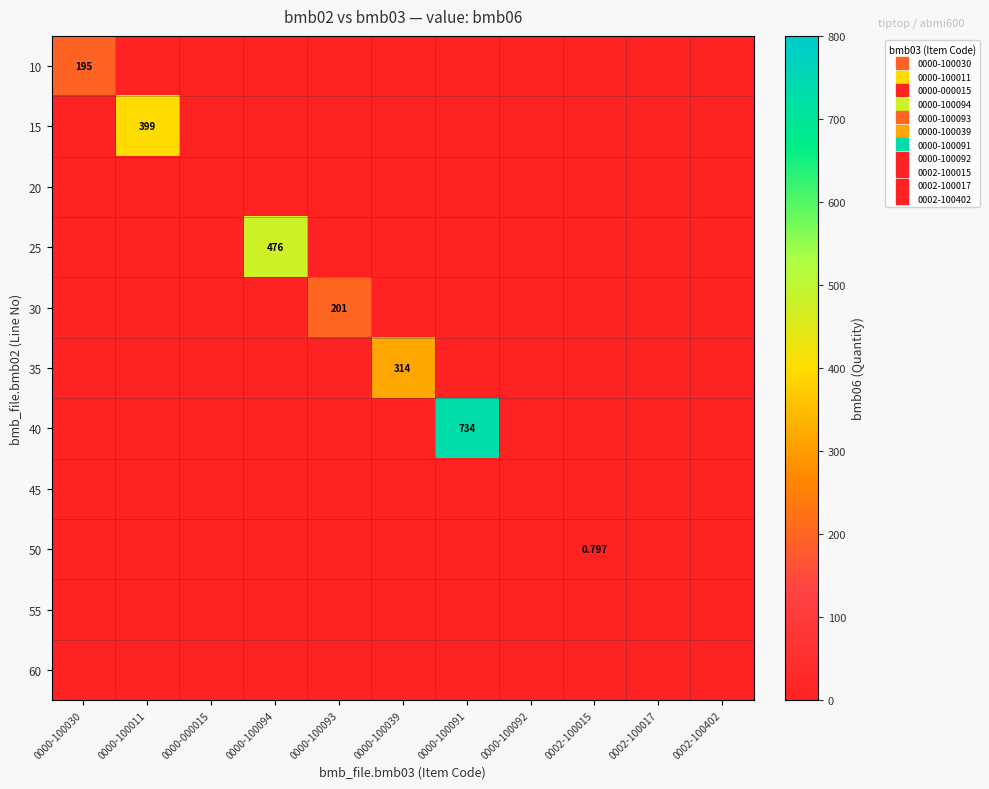

How many data points in 40 are above 0?

1